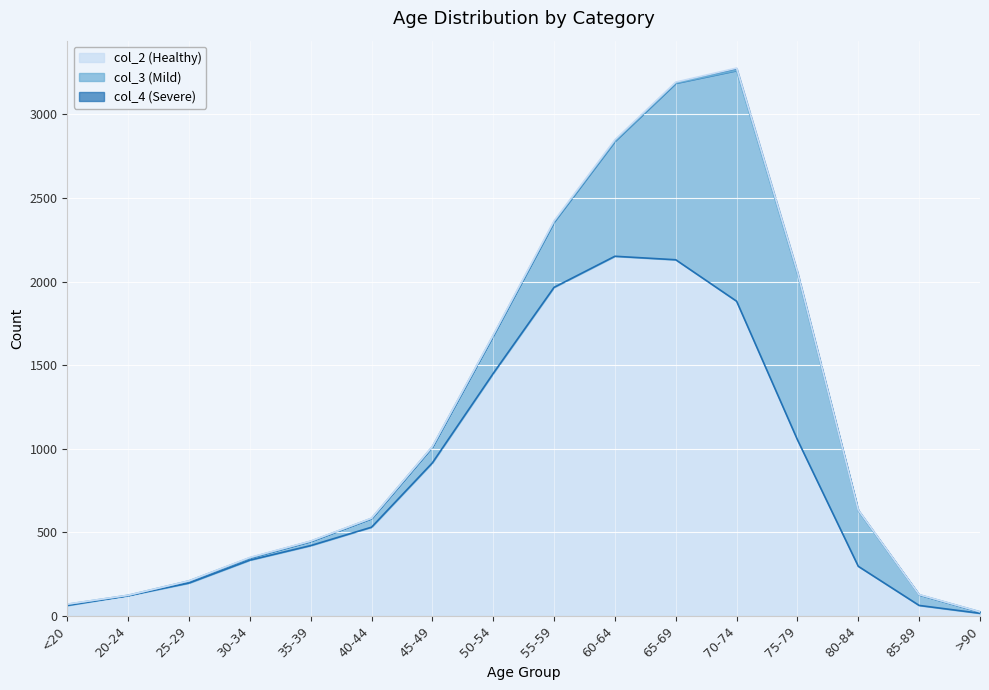

In col_4 (Severe), how many points are higher than both neighbors (excluding endpoints)?

3